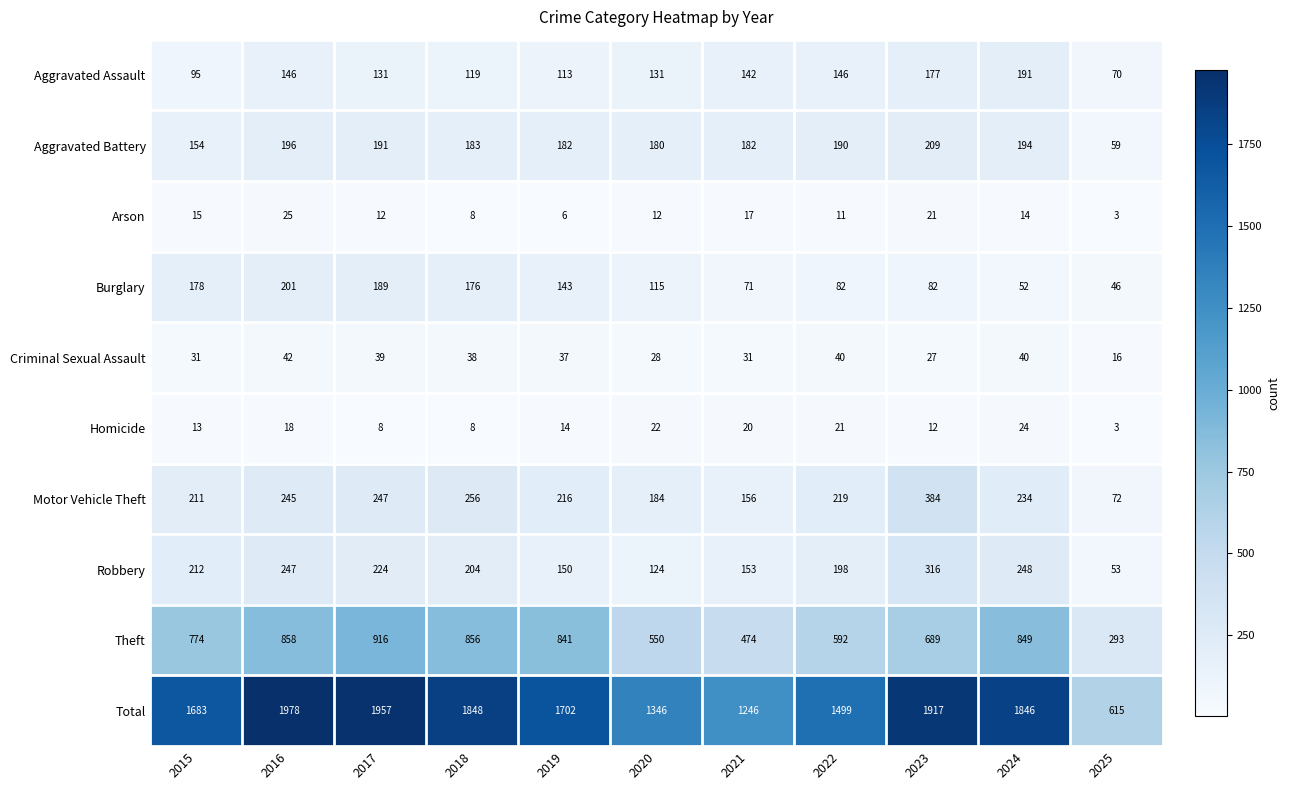

How many distinct data groups are displayed?

10